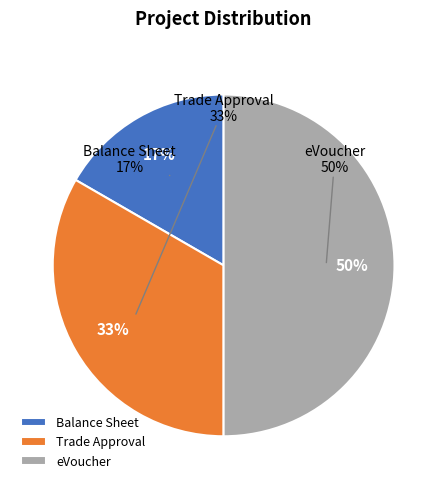

To the nearest percent, what portion does Trade Approval represent?

33%